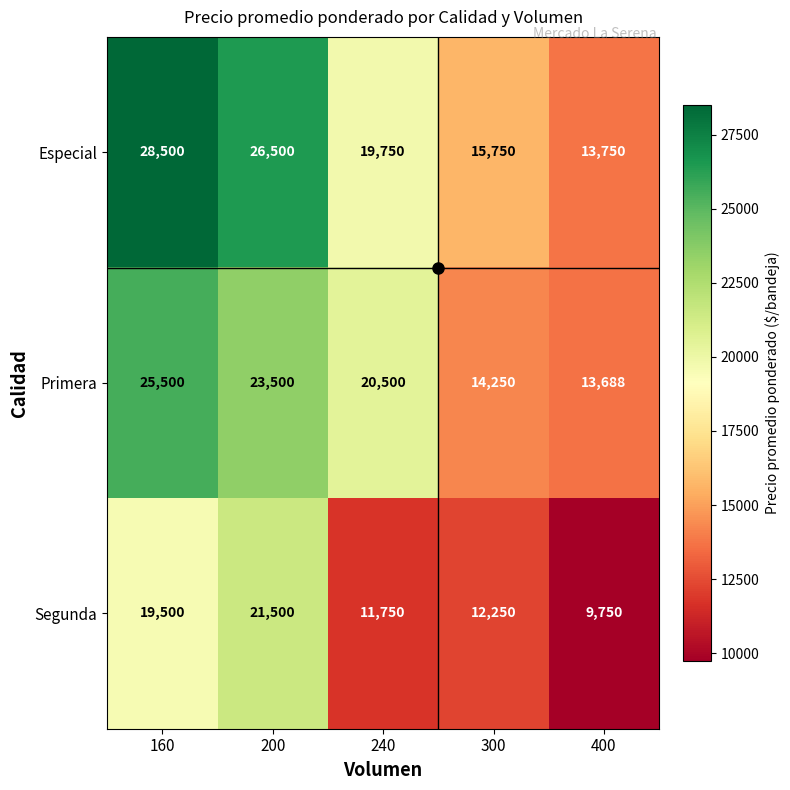

Which category has the lowest value in the Especial series?

400